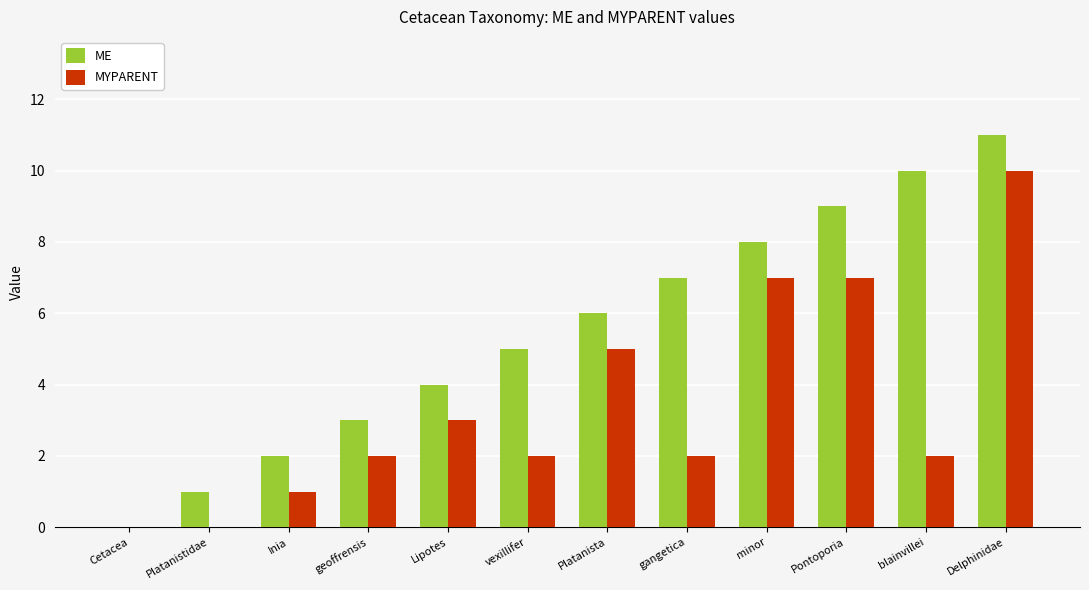

Reading left to right, list all the values displayed in this chart.

ME: Cetacea=0	Platanistidae=1	Inia=2	geoffrensis=3	Lipotes=4	vexillifer=5	Platanista=6	gangetica=7	minor=8	Pontoporia=9	blainvillei=10	Delphinidae=11
MYPARENT: Cetacea=0	Platanistidae=0	Inia=1	geoffrensis=2	Lipotes=3	vexillifer=2	Platanista=5	gangetica=2	minor=7	Pontoporia=7	blainvillei=2	Delphinidae=10